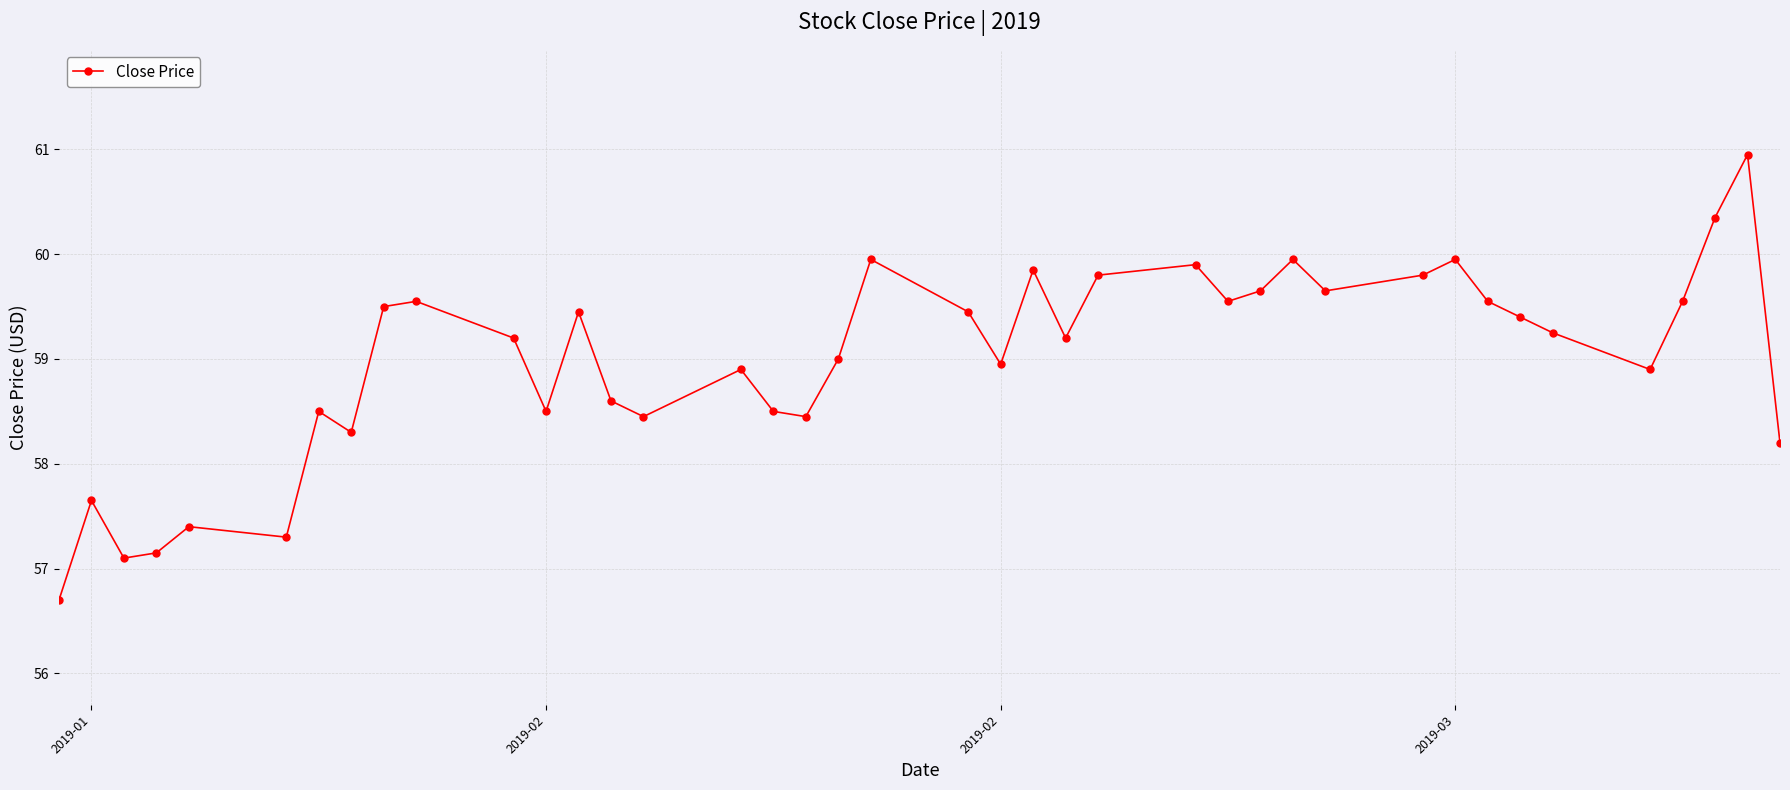

True or false: the data has more than 2 interior local peaks.

True